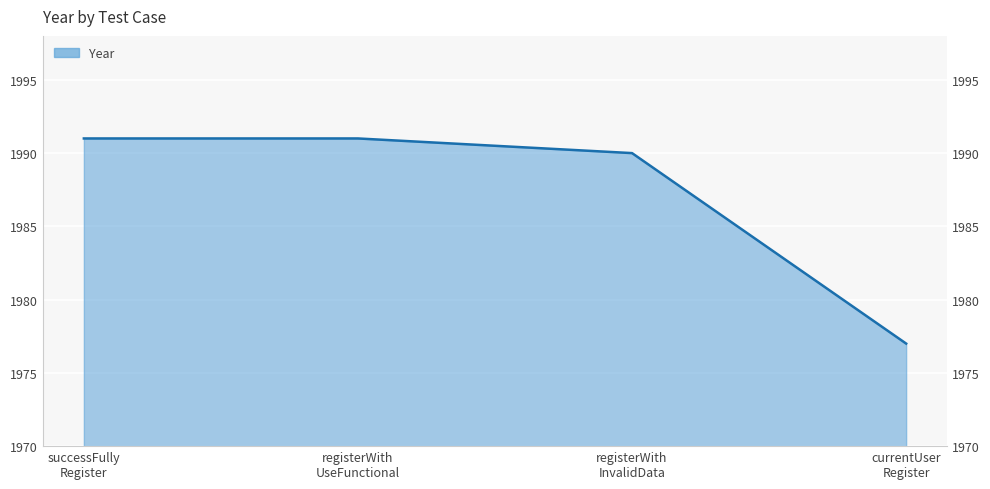

True or false: there are more than 2 points higher than both neighbors.

False